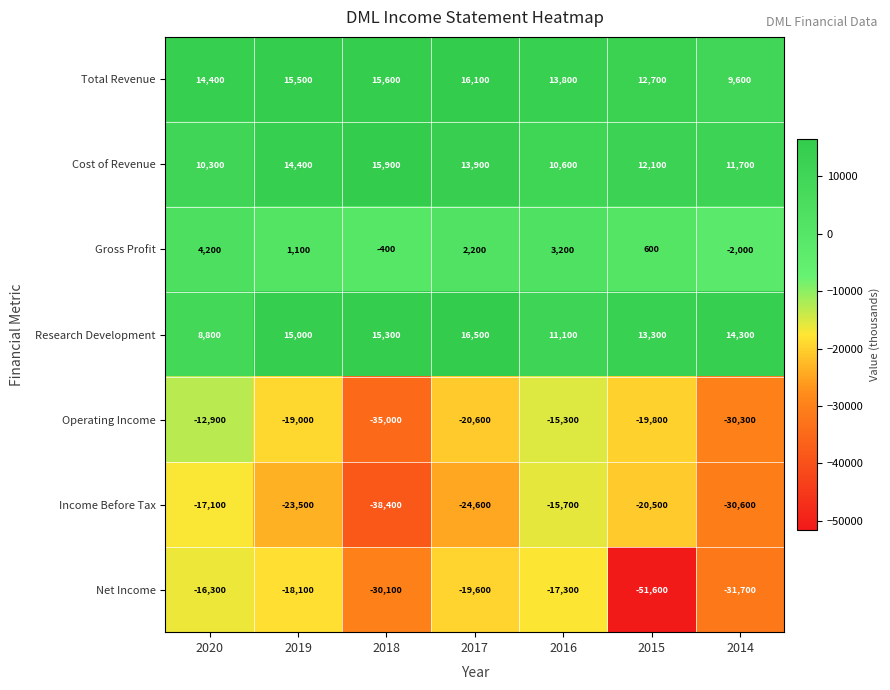

What is the sum of all Income Before Tax values?

-170400